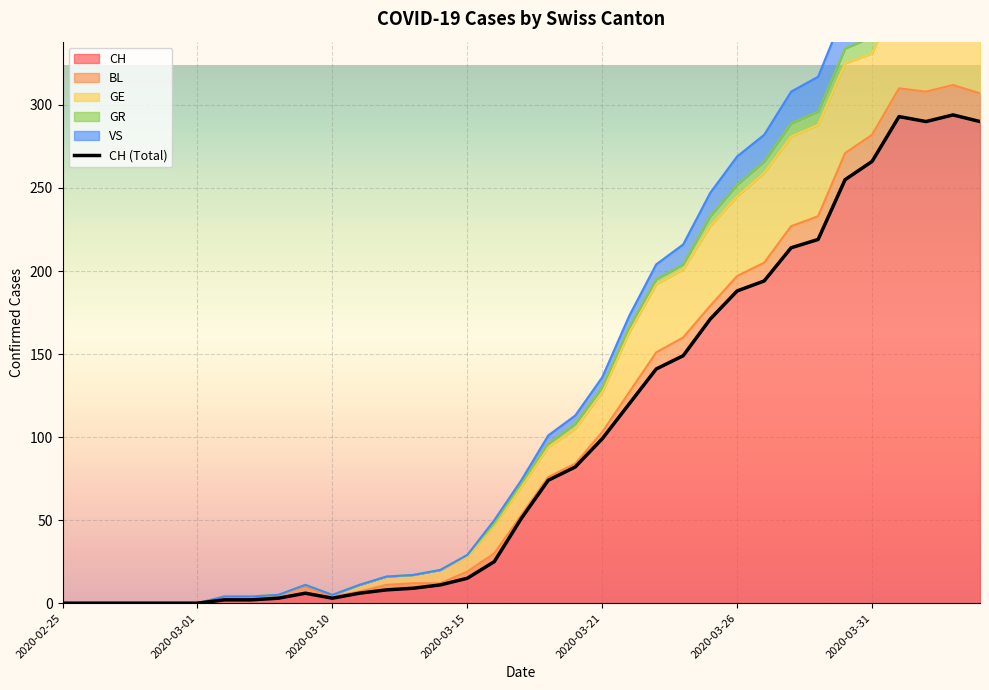

How many categories are shown in the chart?

35